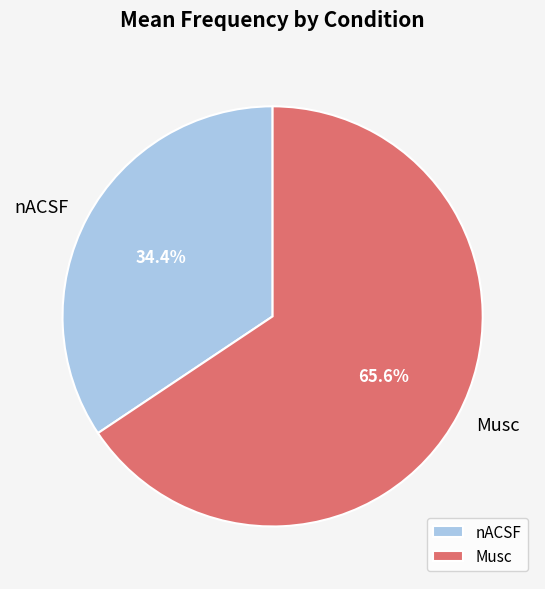

Combined, do nACSF and Musc account for over 50%?

Yes